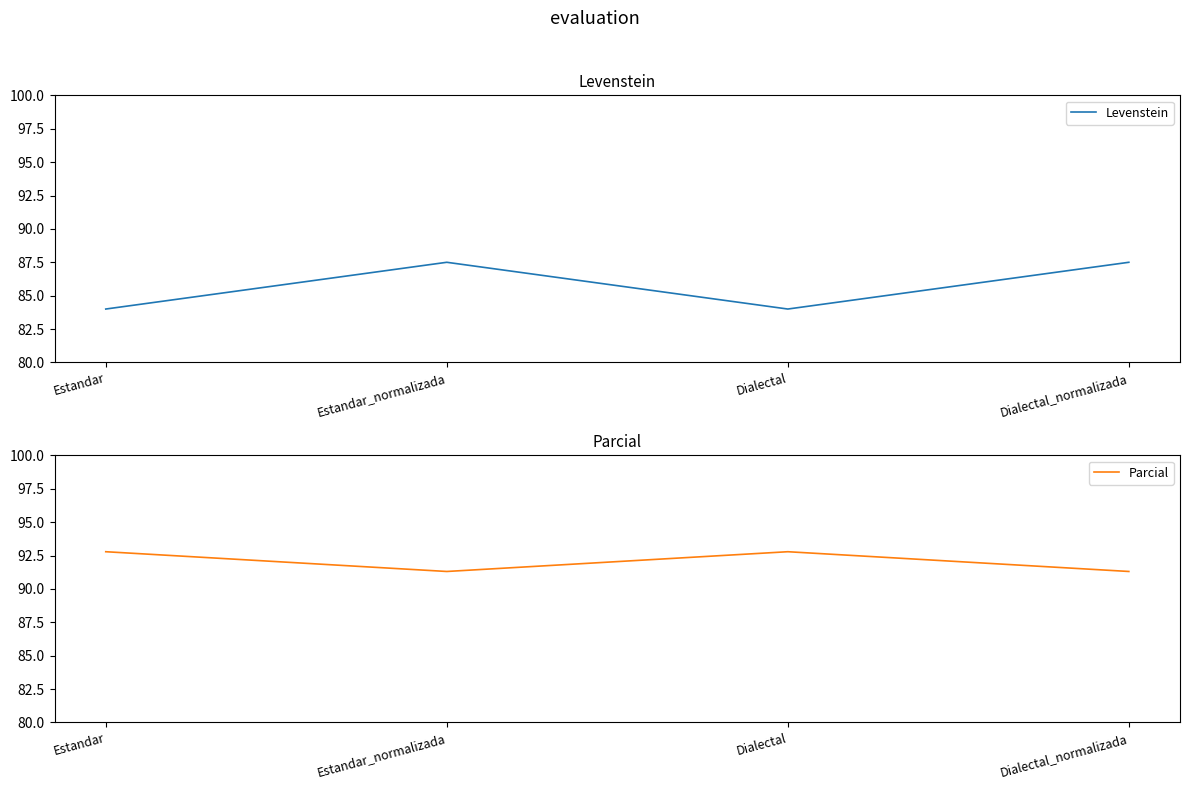

Reading right to left, what are all the values shown in this chart?

Levenstein: 87.5	84.0	87.5	84.0
Parcial: 91.3	92.8	91.3	92.8